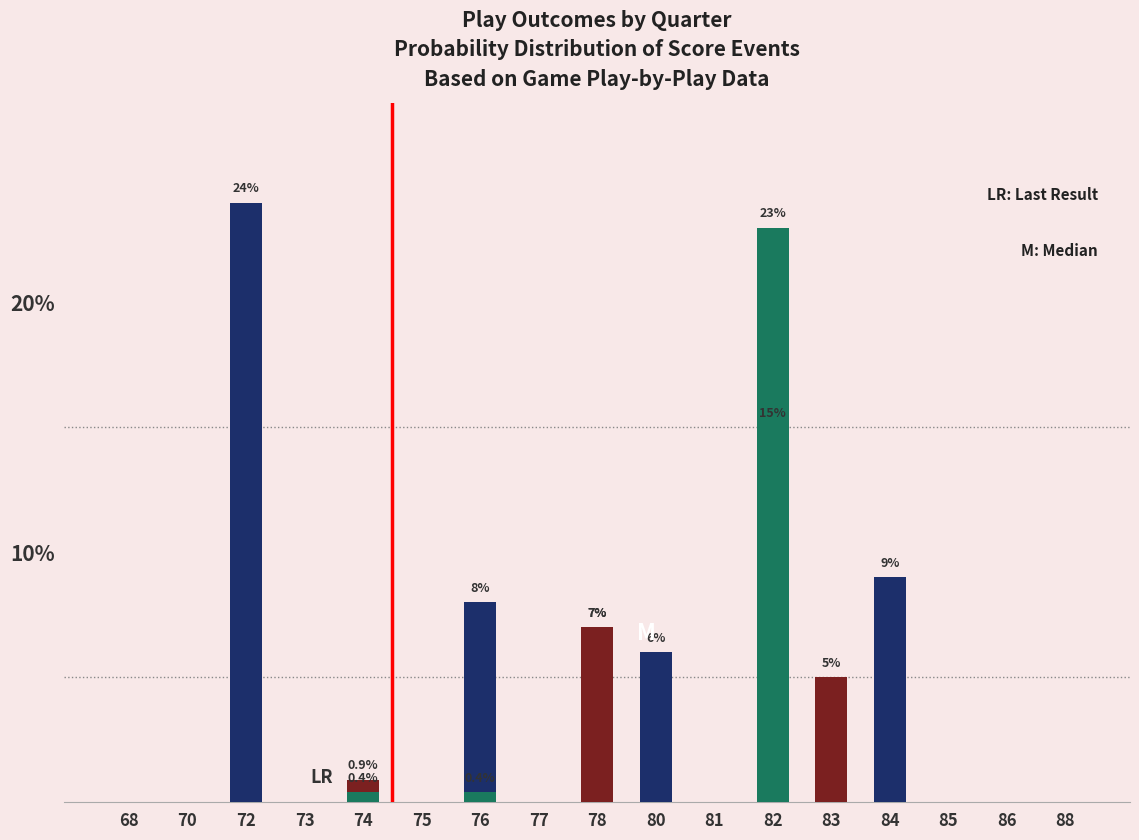

Reading left to right, extract all data points from this chart.

scoreNonpossession=0: 68=0.0	70=0.0	72=24.0	73=0.0	74=0.0	75=0.0	76=8.0	77=0.0	78=7.0	80=6.0	81=0.0	82=15.0	83=0.0	84=9.0	85=0.0	86=0.0	88=0.0
scoreNonpossession=6: 68=0.0	70=0.0	72=0.0	73=0.0	74=0.9	75=0.0	76=0.0	77=0.0	78=7.0	80=0.0	81=0.0	82=0.0	83=5.0	84=0.0	85=0.0	86=0.0	88=0.0
scoreNonpossession=7: 68=0.0	70=0.0	72=0.0	73=0.0	74=0.4	75=0.0	76=0.4	77=0.0	78=0.0	80=0.0	81=0.0	82=23.0	83=0.0	84=0.0	85=0.0	86=0.0	88=0.0